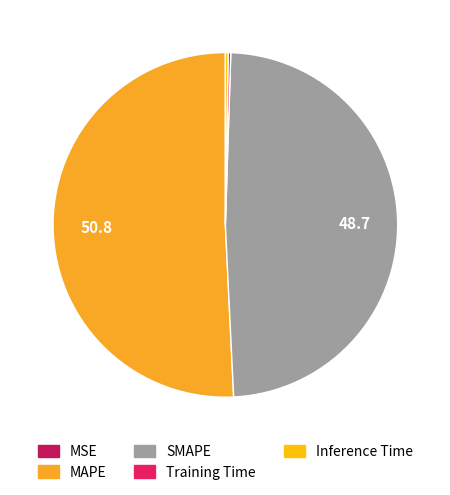

Rank the categories by value from lowest to highest.

MSE, Training Time, Inference Time, SMAPE, MAPE